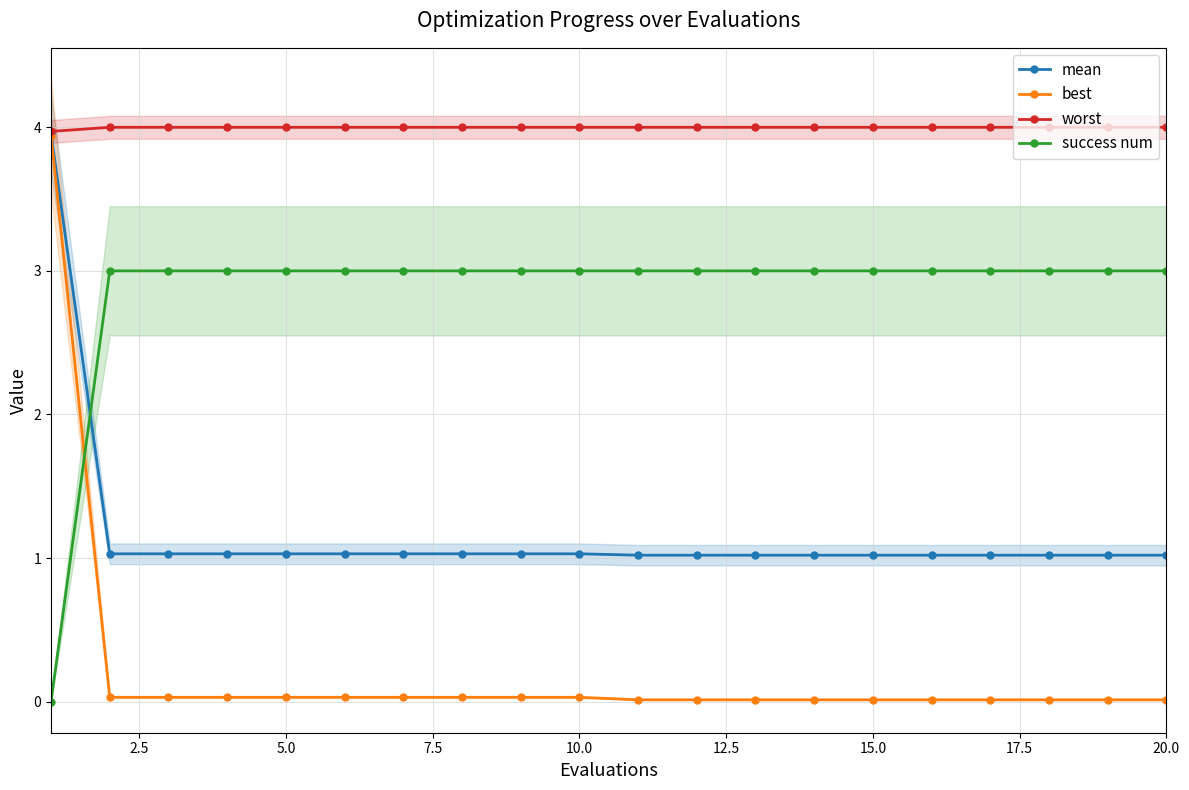

How many data points does each series have?

20